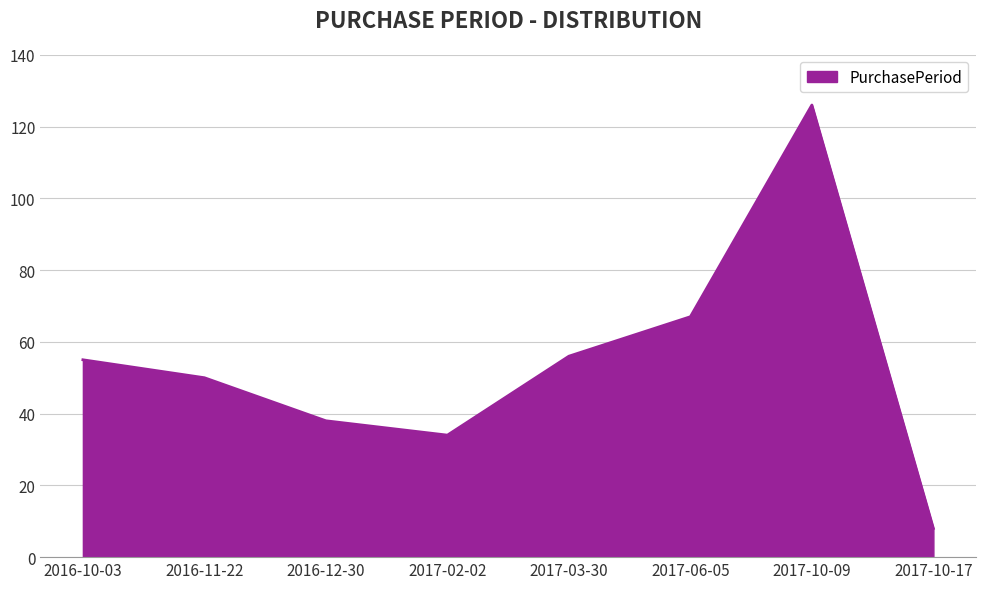

Is it true that the value at 2017-03-30 is 56?

True